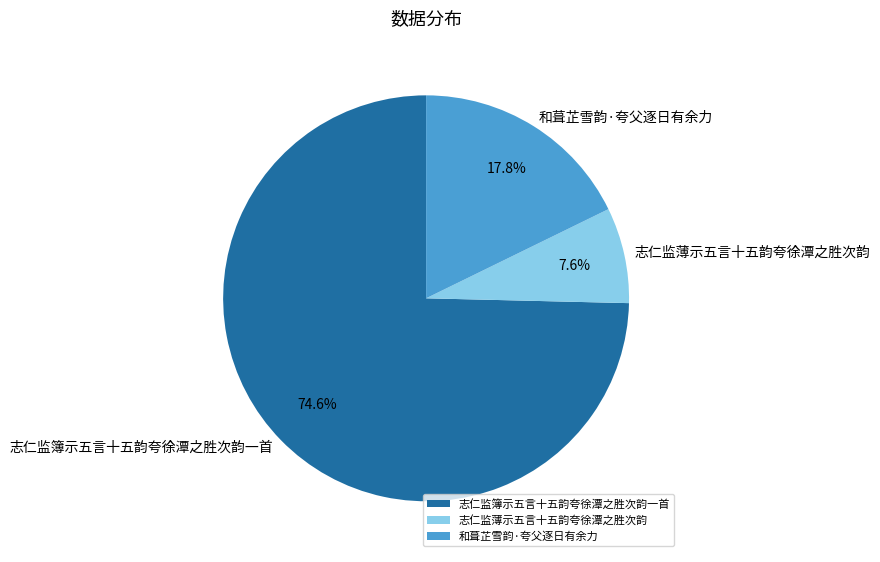

Which category has the smallest portion of the pie?

志仁监薄示五言十五韵夸徐潭之胜次韵